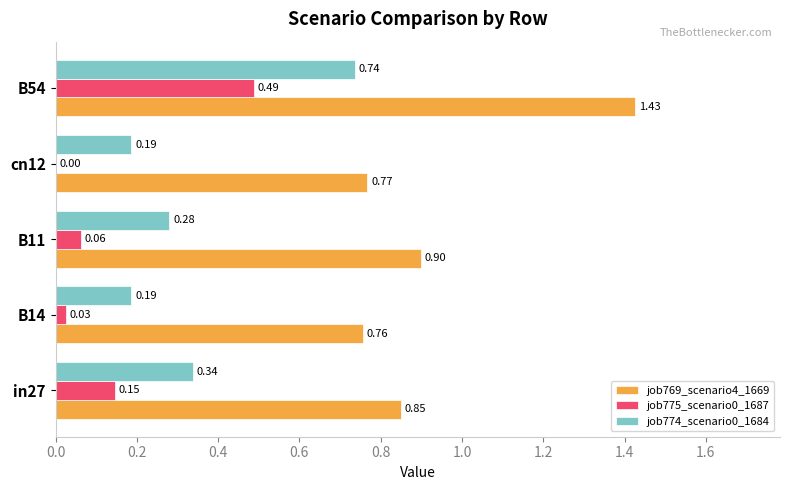

At which category is the sum across all series the highest?

B54